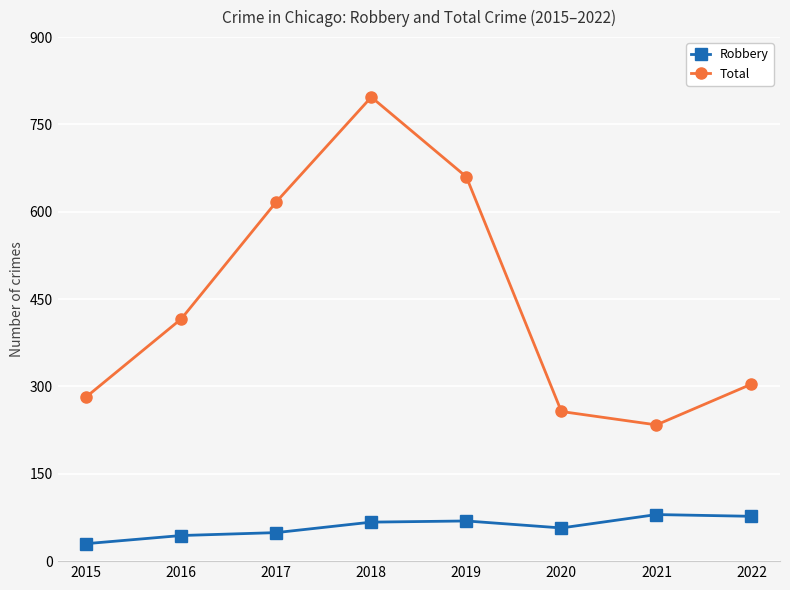

What is the spread (max minus min) of values at 2016?

372